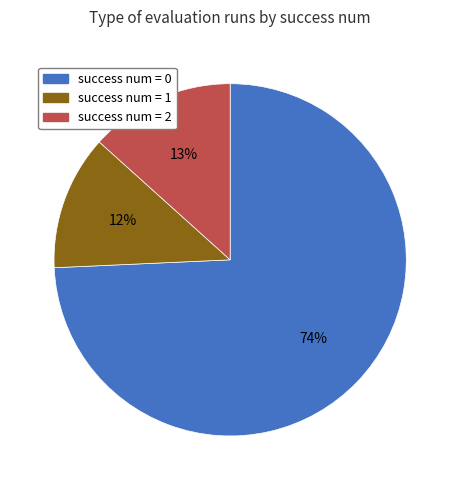

Is it true that success num = 0 is 85% of the pie?

False